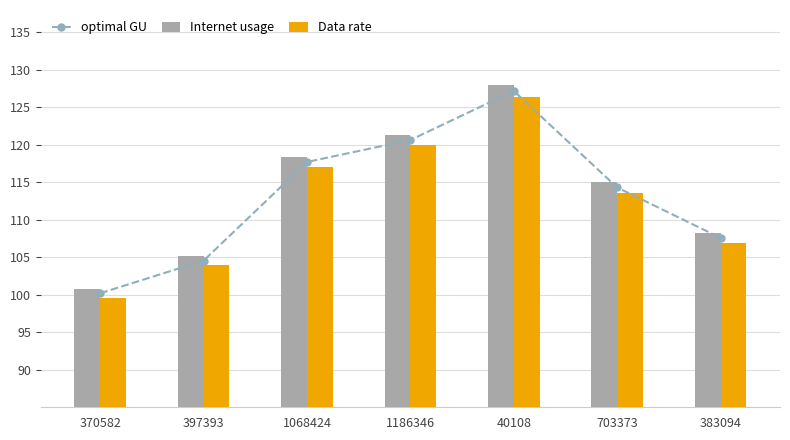

At how many categories does at least one series exceed 104?

6